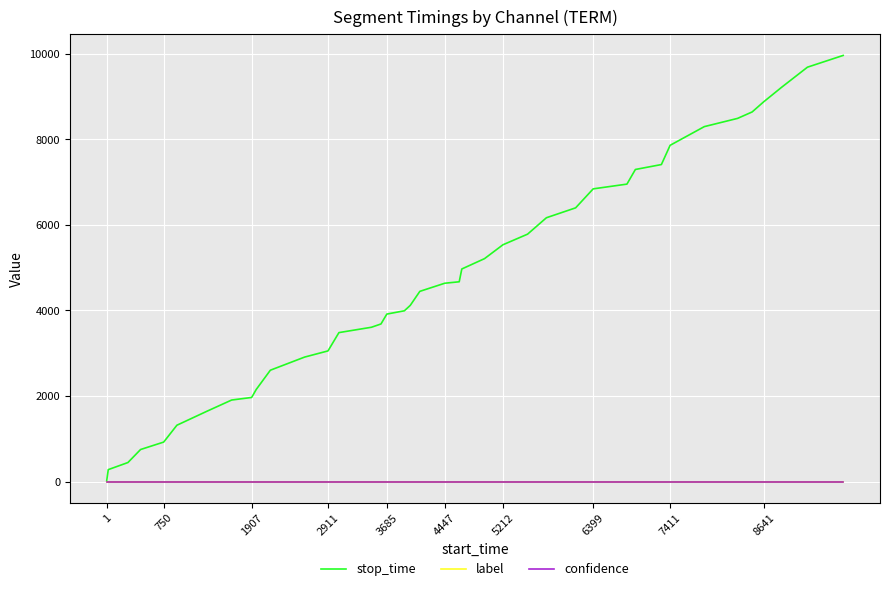

Which series has the largest range (max minus min)?

stop_time